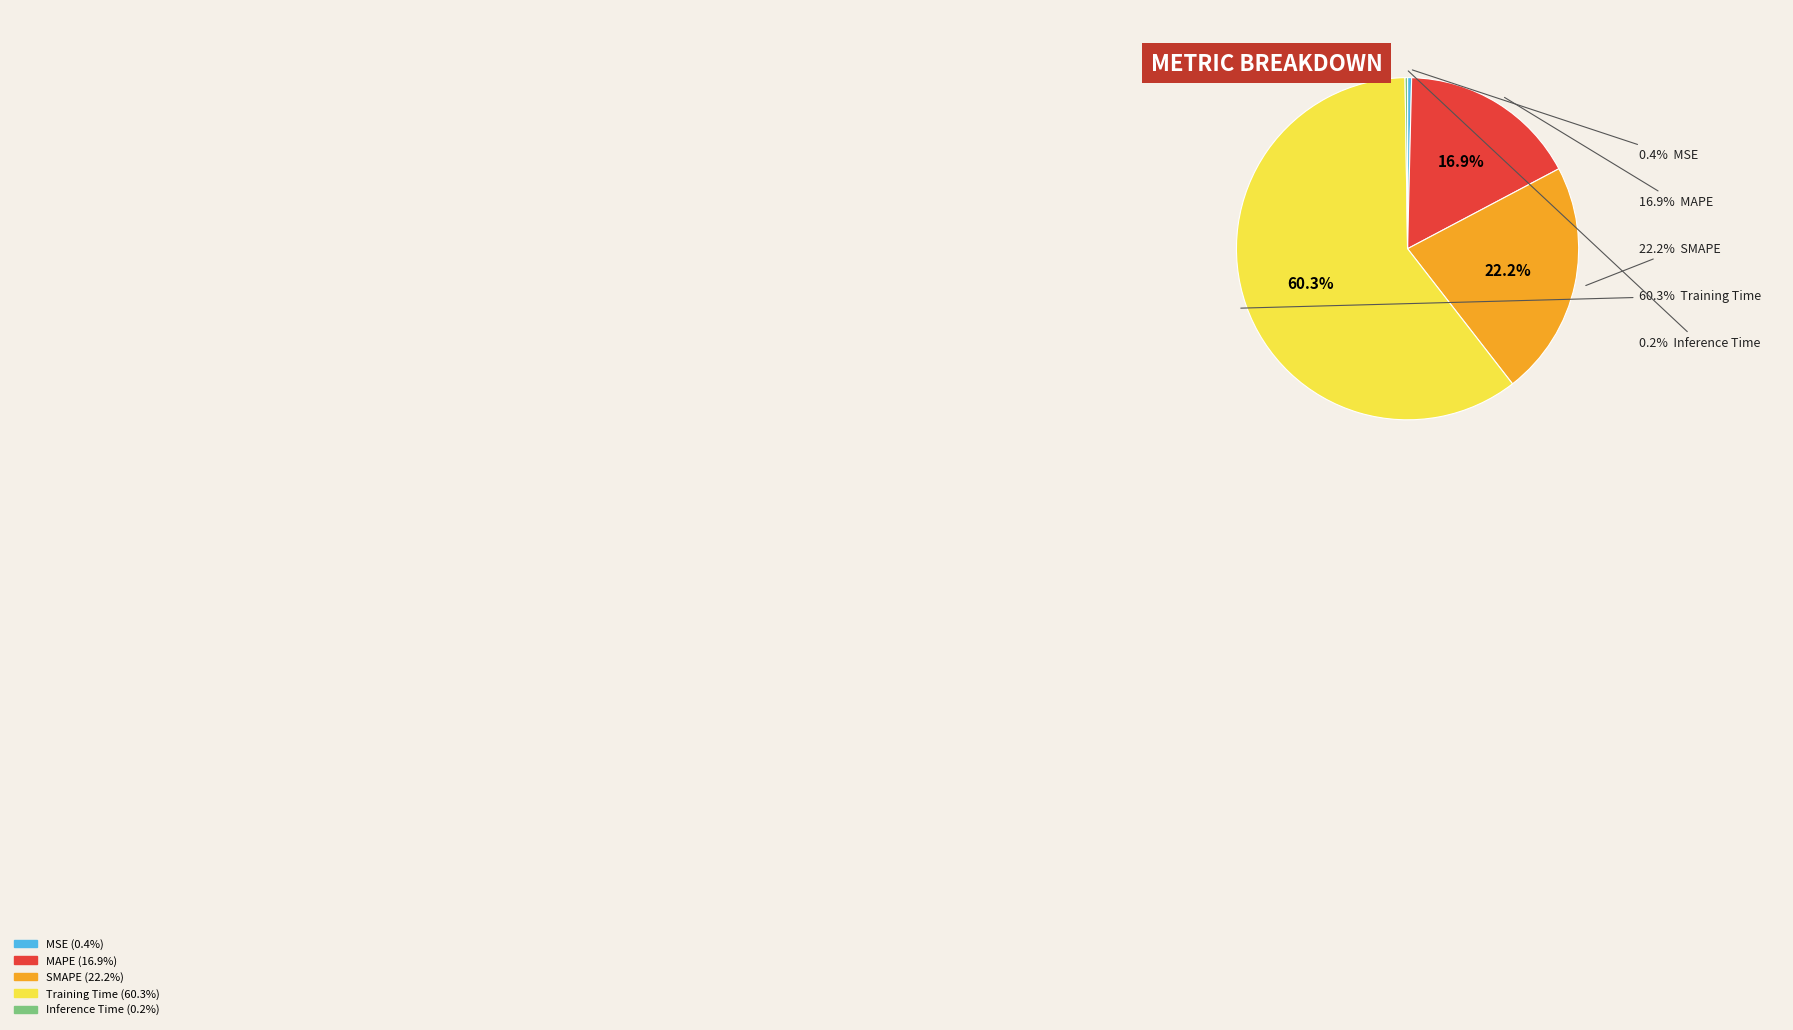

To the nearest percent, what is the difference between the largest and smallest slice percentages?

60%